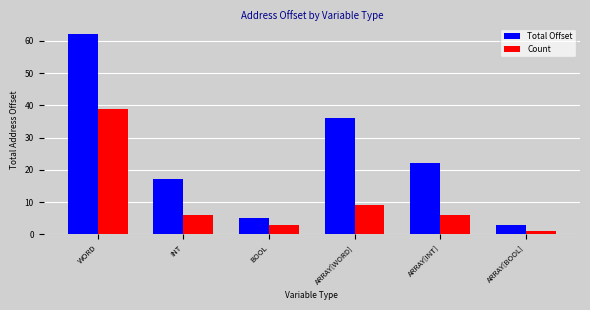

Which series has the largest total across all categories?

Total Offset